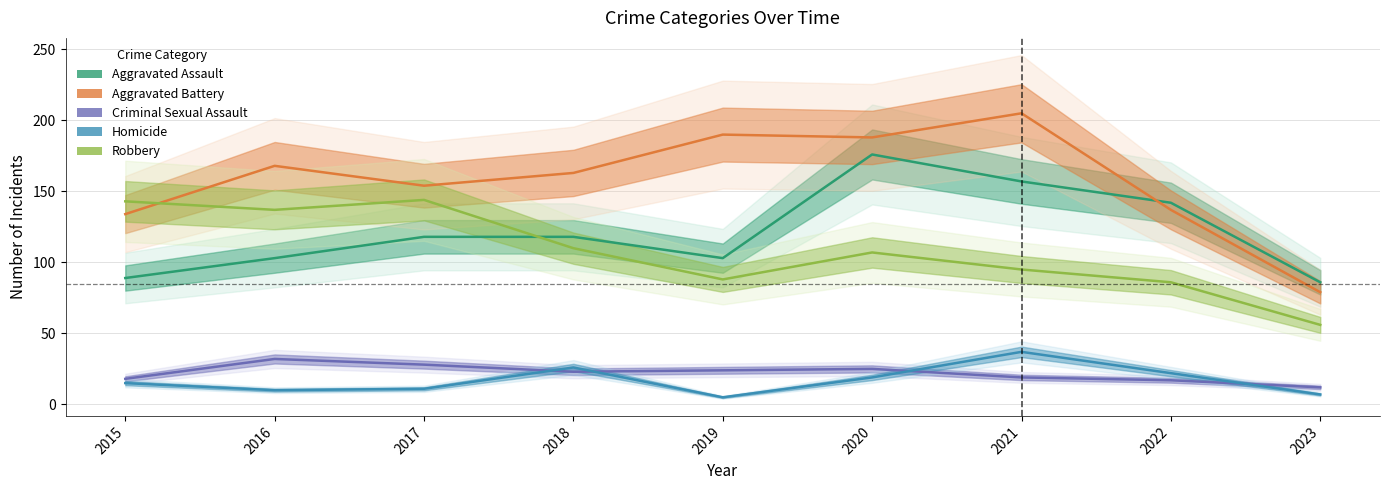

Reading left to right, what are all the values shown in this chart?

Aggravated Assault: 2015=89	2016=103	2017=118	2018=118	2019=103	2020=176	2021=157	2022=142	2023=86
Aggravated Battery: 2015=134	2016=168	2017=154	2018=163	2019=190	2020=188	2021=205	2022=137	2023=79
Criminal Sexual Assault: 2015=18	2016=32	2017=28	2018=23	2019=24	2020=25	2021=19	2022=17	2023=12
Homicide: 2015=15	2016=10	2017=11	2018=26	2019=5	2020=19	2021=37	2022=22	2023=7
Robbery: 2015=143	2016=137	2017=144	2018=110	2019=88	2020=107	2021=95	2022=86	2023=56